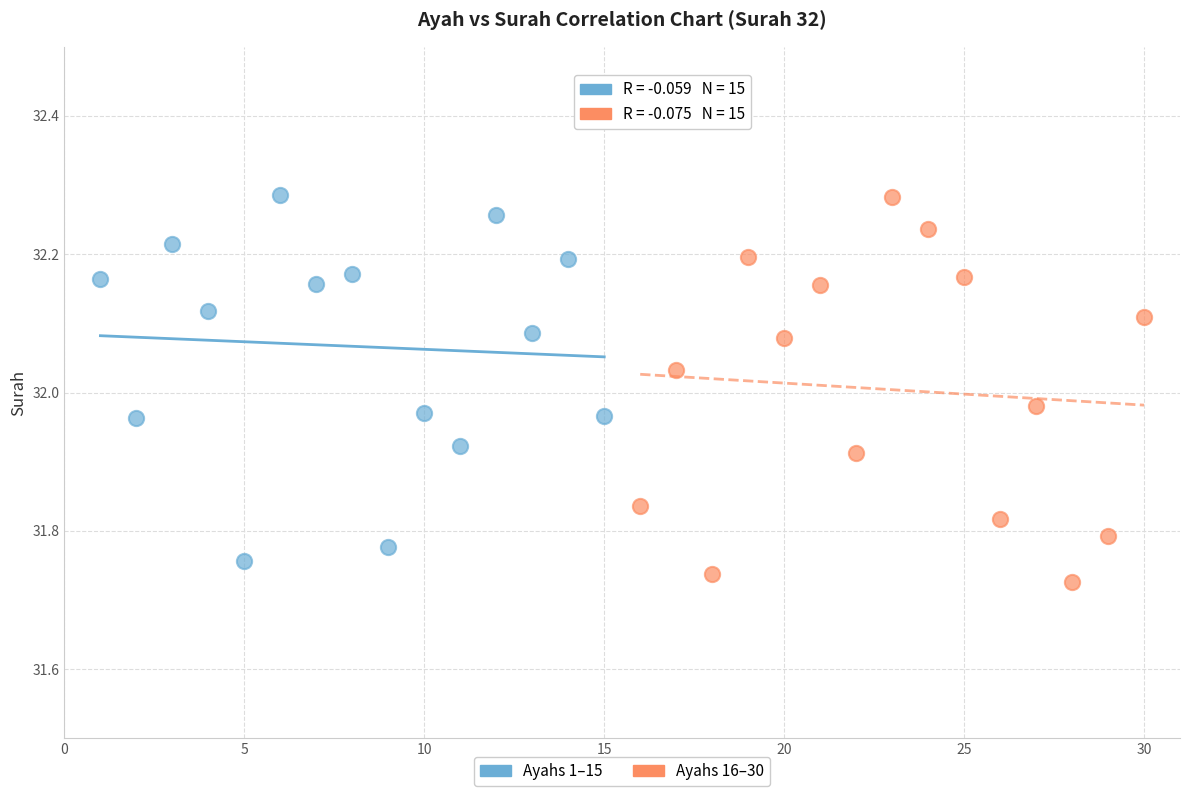

Which series has the largest Y range (max minus min)?

Ayahs 16–30